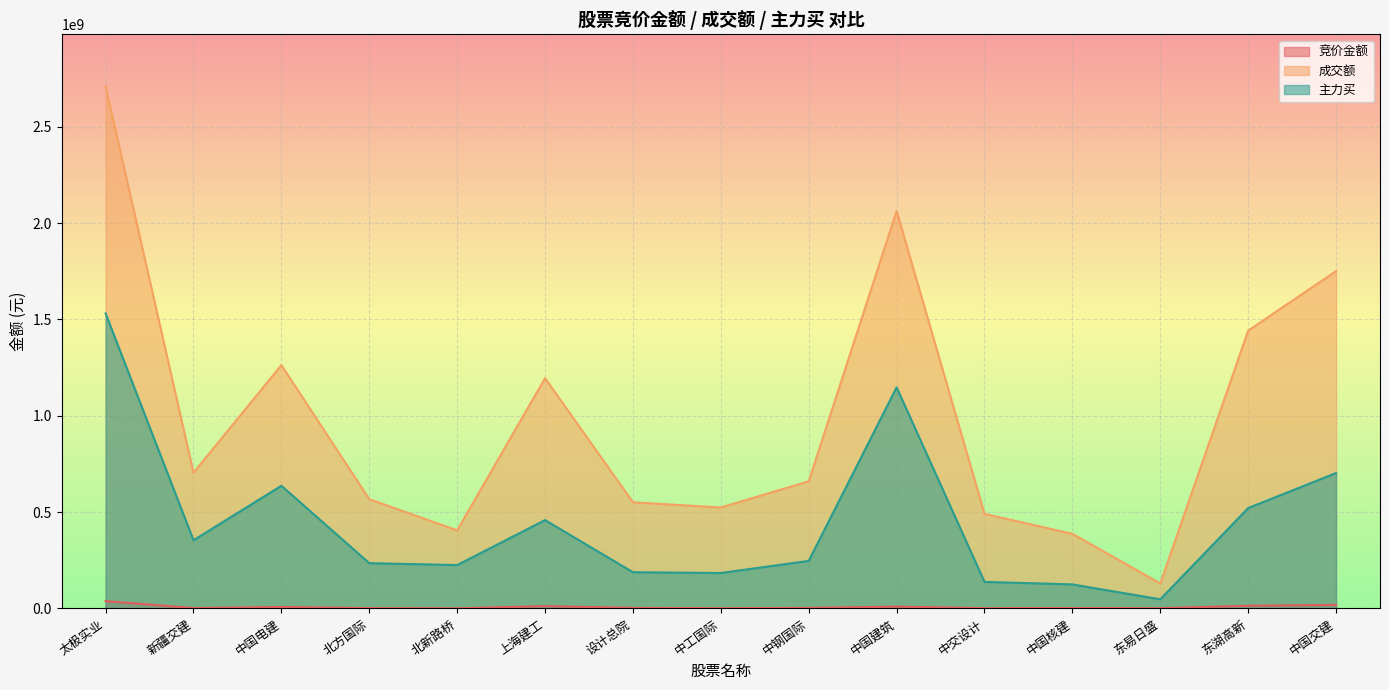

The 主力买 series shows 702722992 at 中国交建. True or false?

True